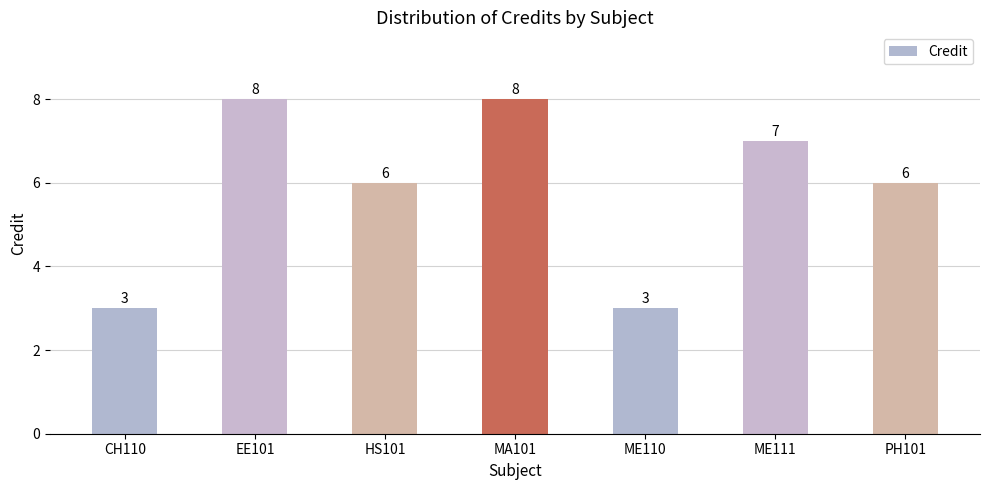

Between CH110 and MA101, which is larger?

MA101